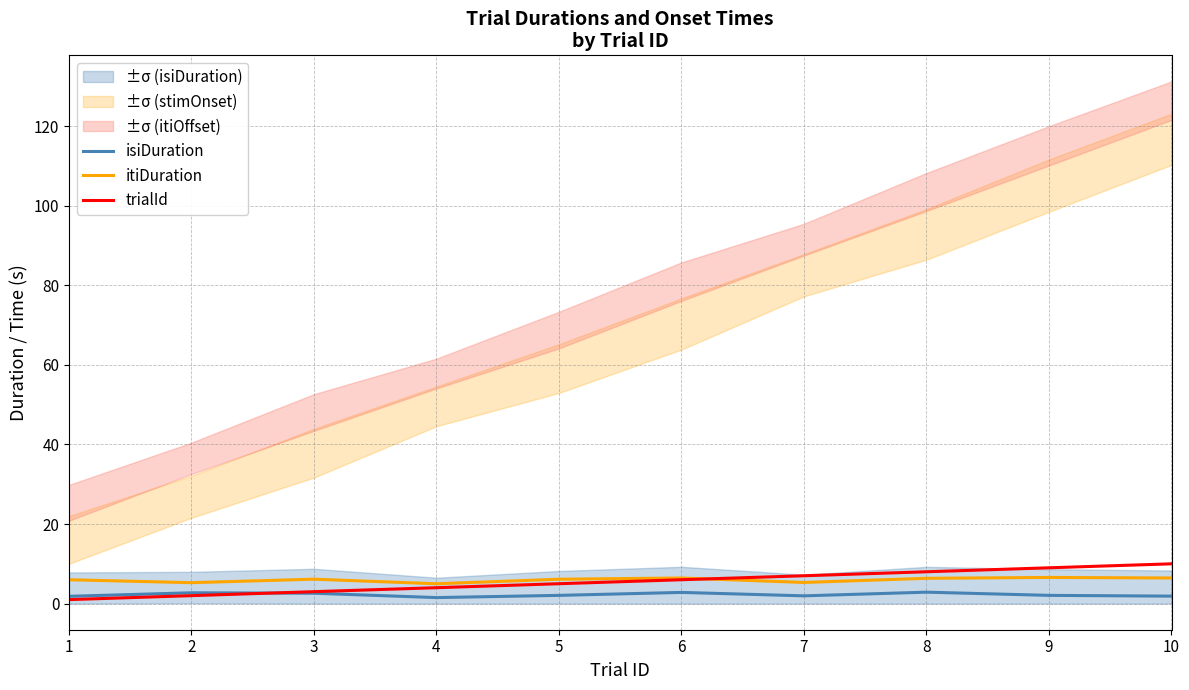

Reading left to right, list all the values displayed in this chart.

isiDuration: 1=1.8	2=2.7	3=2.6	4=1.5	5=2.1	6=2.8	7=2.0	8=2.9	9=2.1	10=1.9
itiDuration: 1=6.0	2=5.3	3=6.1	4=5.0	5=6.1	6=6.4	7=5.3	8=6.4	9=6.6	10=6.4
trialId: 1=1.0	2=2.0	3=3.0	4=4.0	5=5.0	6=6.0	7=7.0	8=8.0	9=9.0	10=10.0